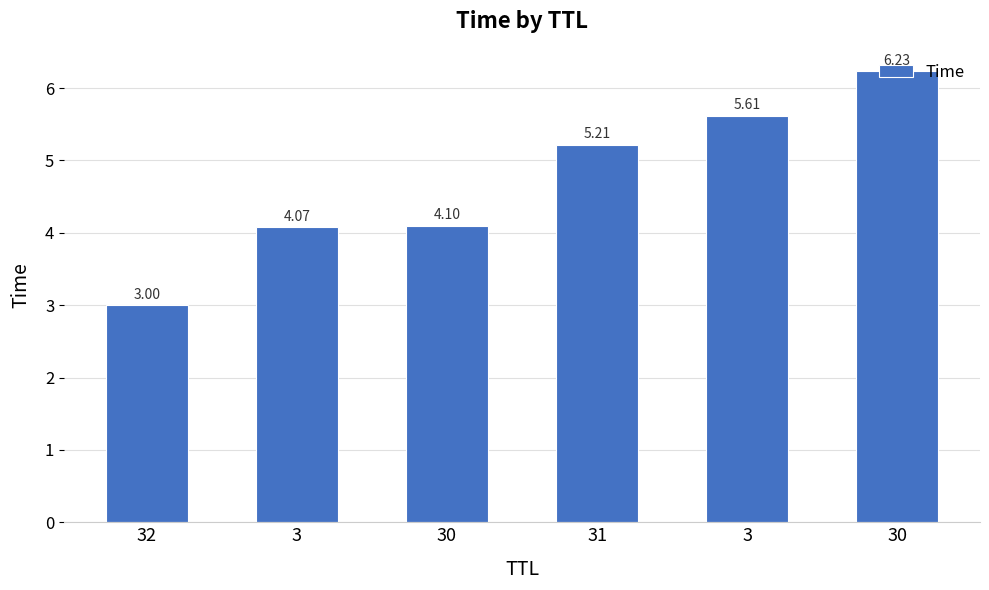

How many bars are there in total?

6